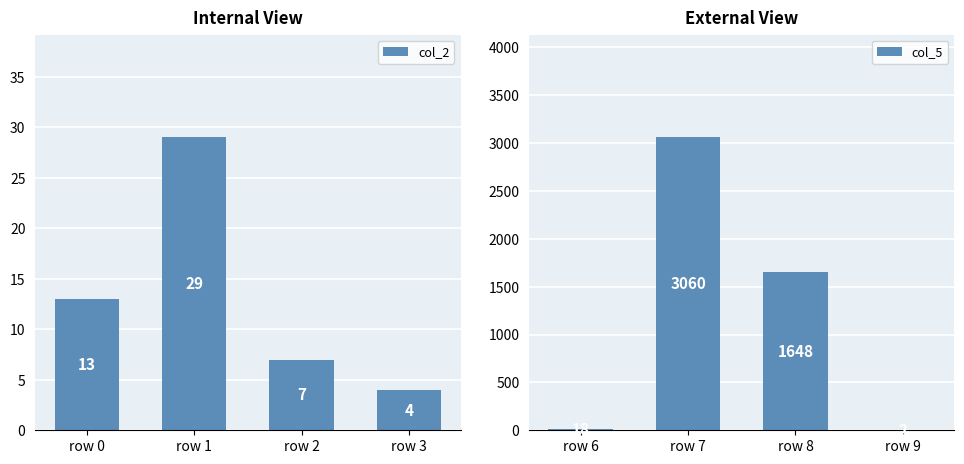

What is the difference between the col_2 values at row 1 and row 0?

16